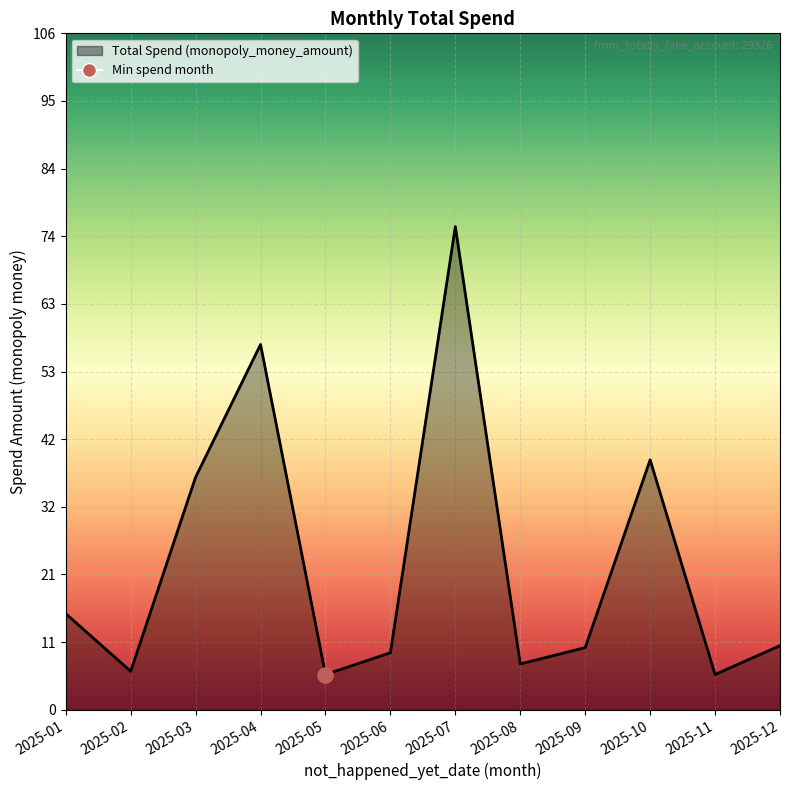

What is the ratio of the value at 2025-04 to the value at 2025-01?

3.8